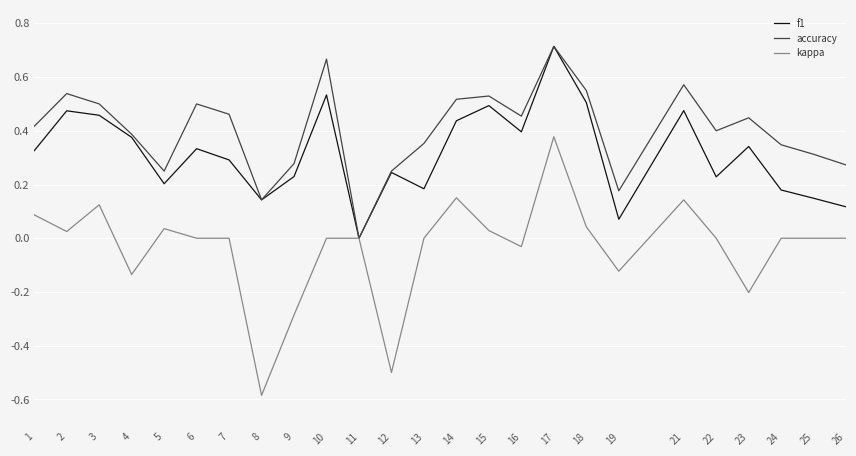

At which category is the sum across all series the highest?

17